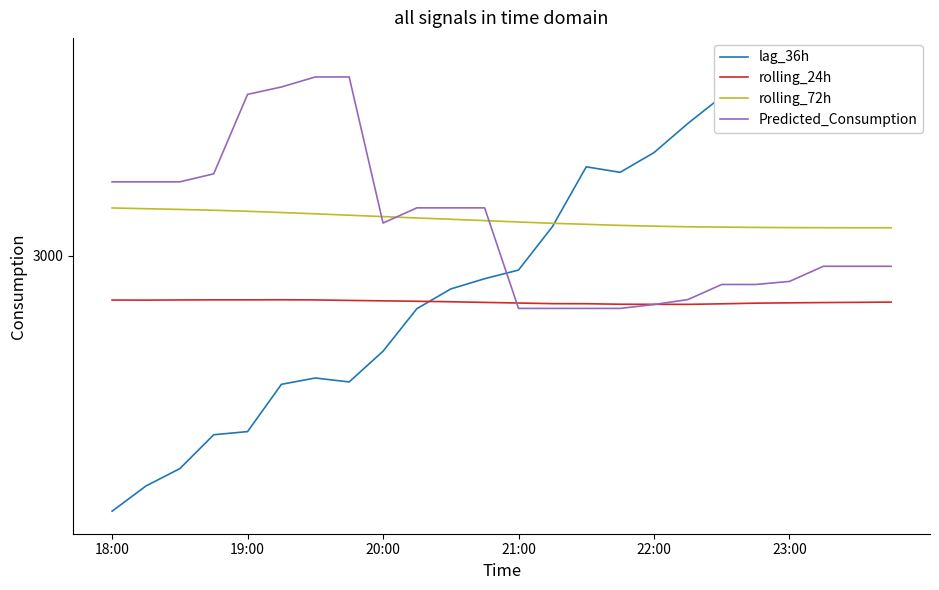

At 15, list the series in order from smallest to largest.

Predicted_Consumption, rolling_24h, rolling_72h, lag_36h